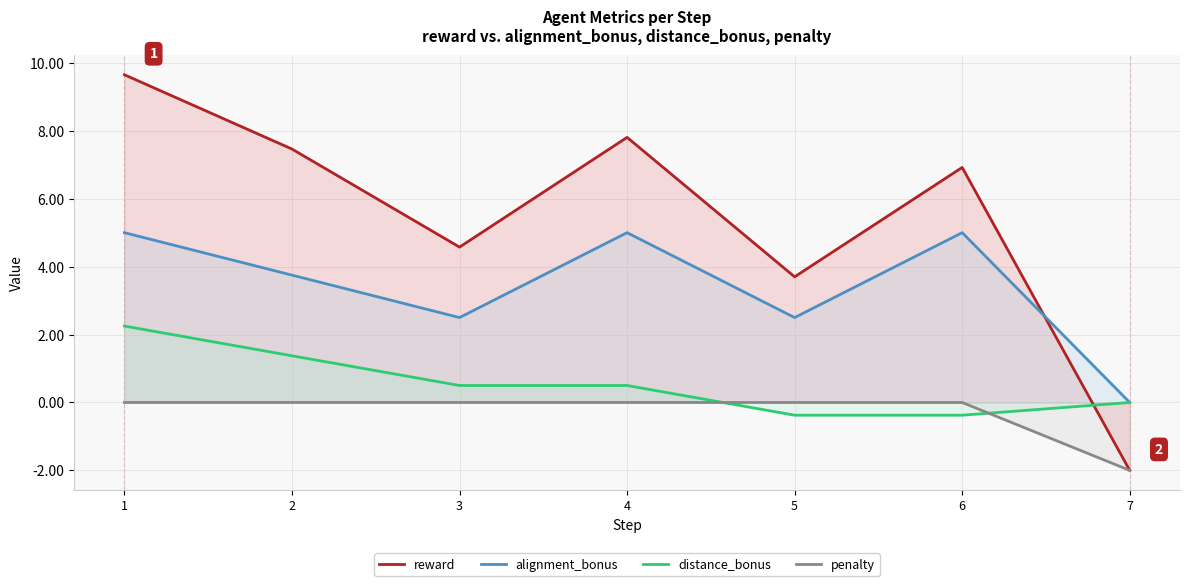

Does the chart display data point markers on the line(s)?

No